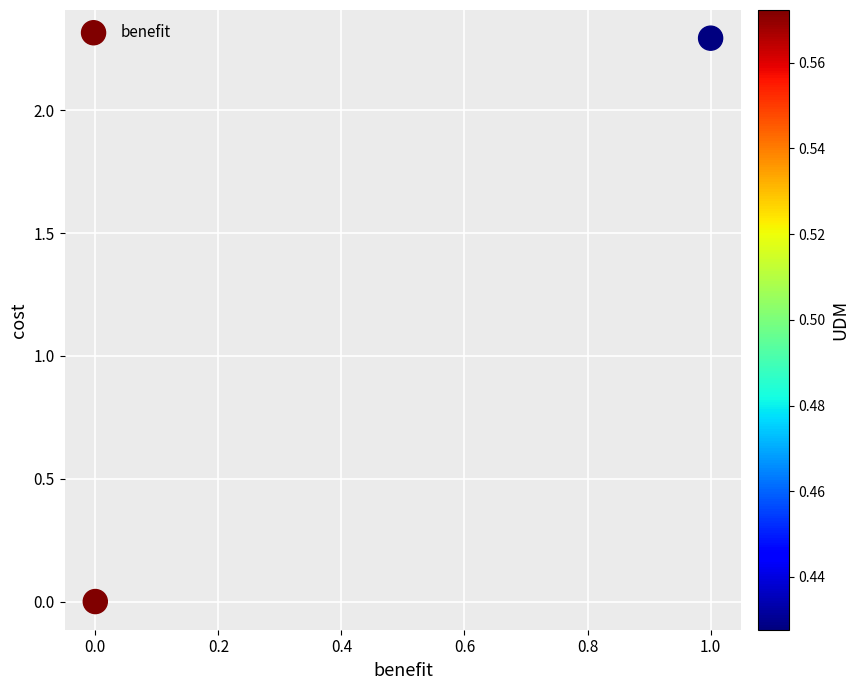

What is the range of Y values (max minus min)?

2.3